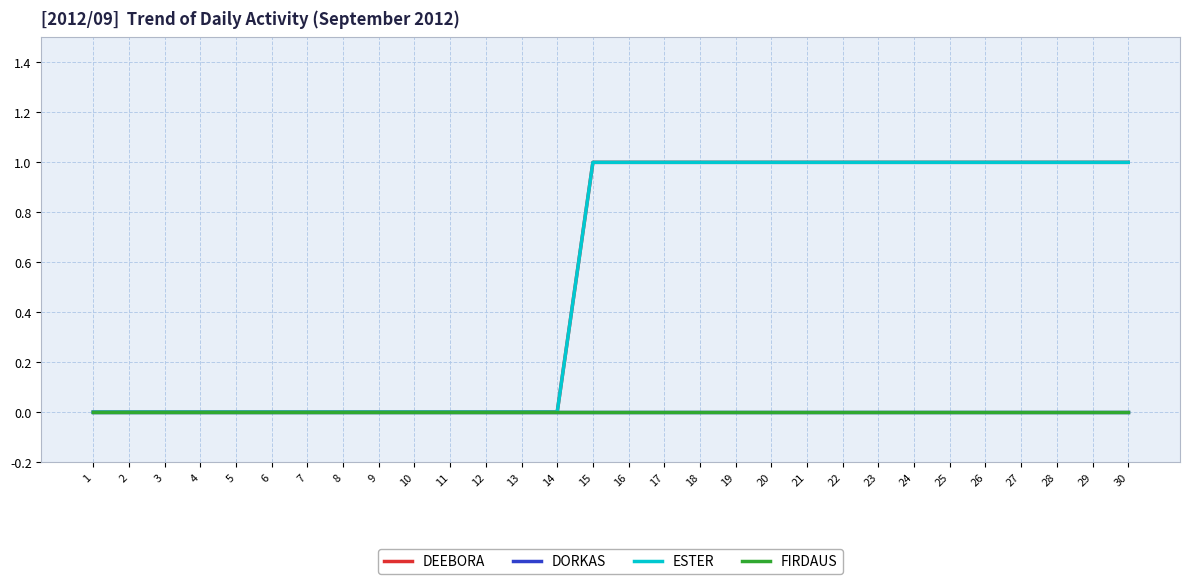

Is this an area chart (filled region under the line)?

No